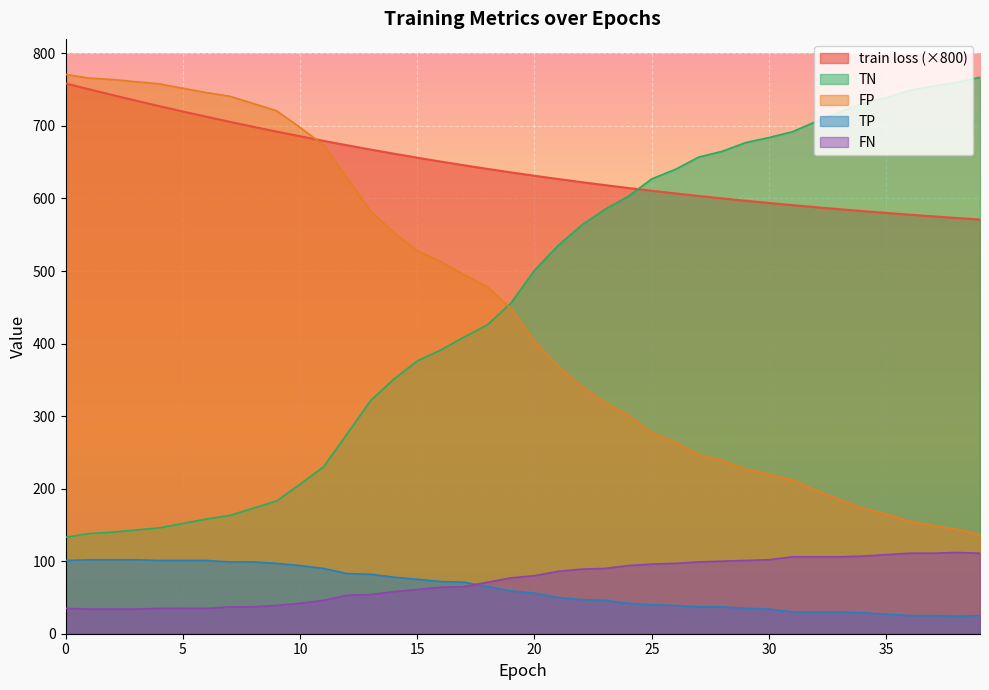

True or false: train loss and TP cross at least once.

False